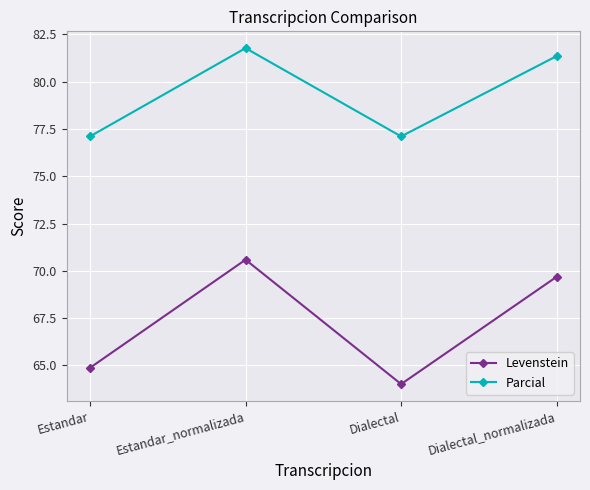

At which label is Levenstein closest to 67?

Estandar